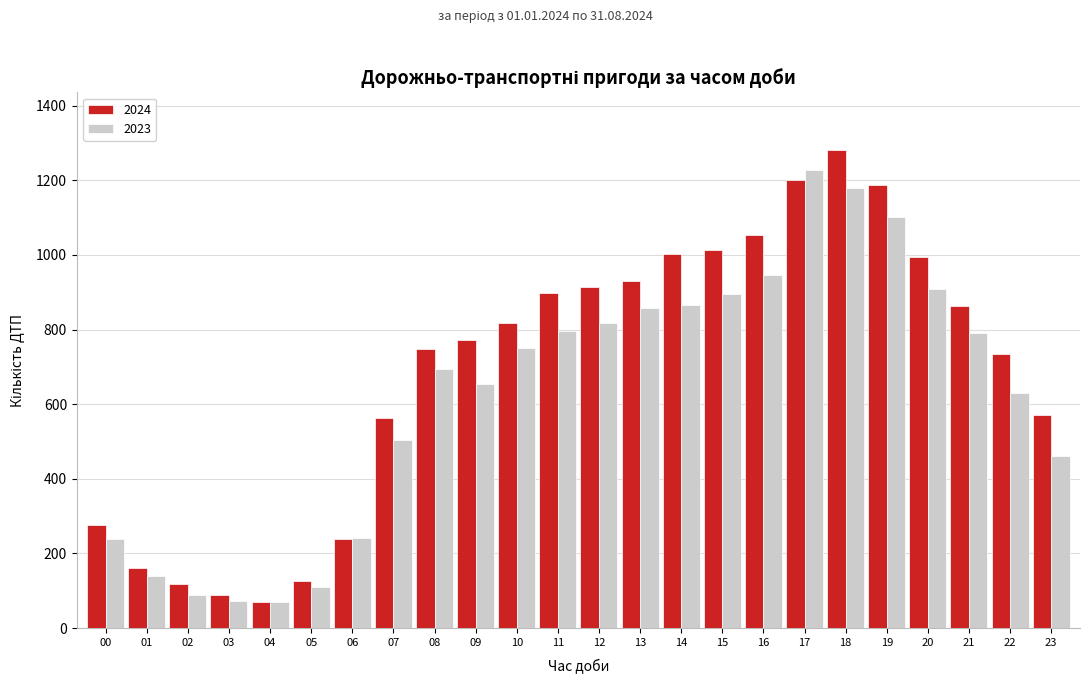

What is the spread (max minus min) of values at 21?

71